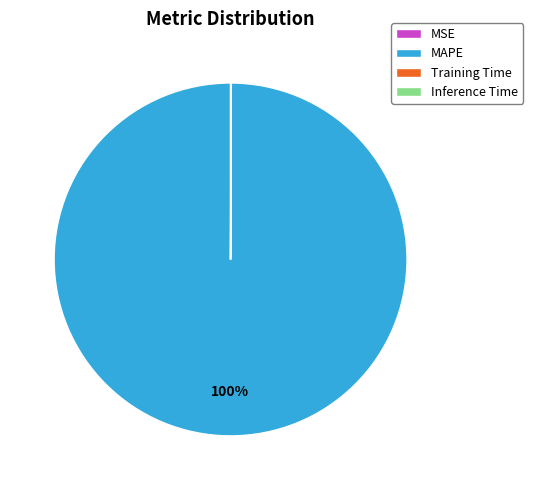

The MAPE slice represents 92% of the pie. True or false?

False